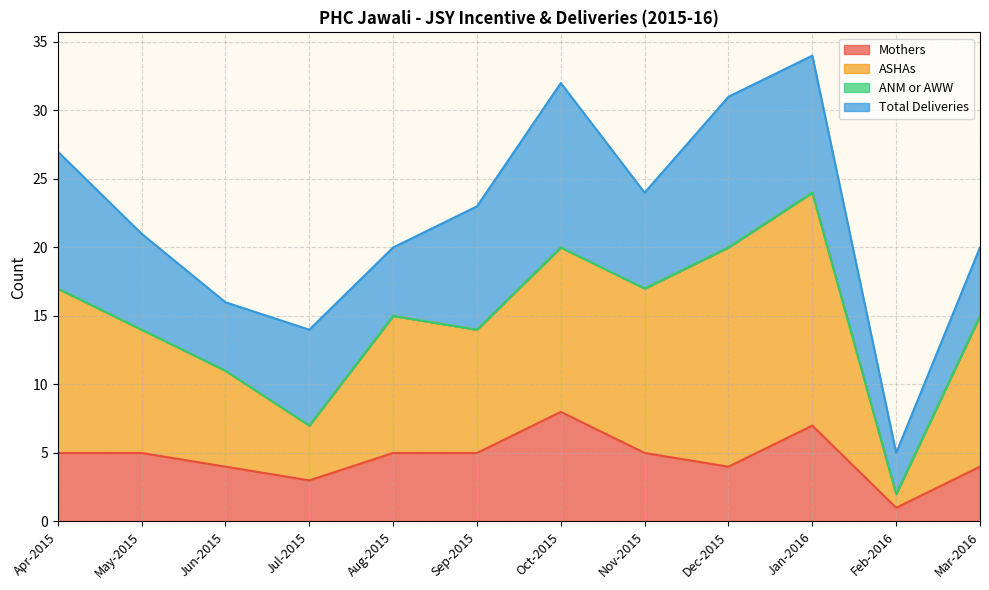

What are all the series names shown in the legend?

Mothers, ASHAs, ANM or AWW, Total Deliveries